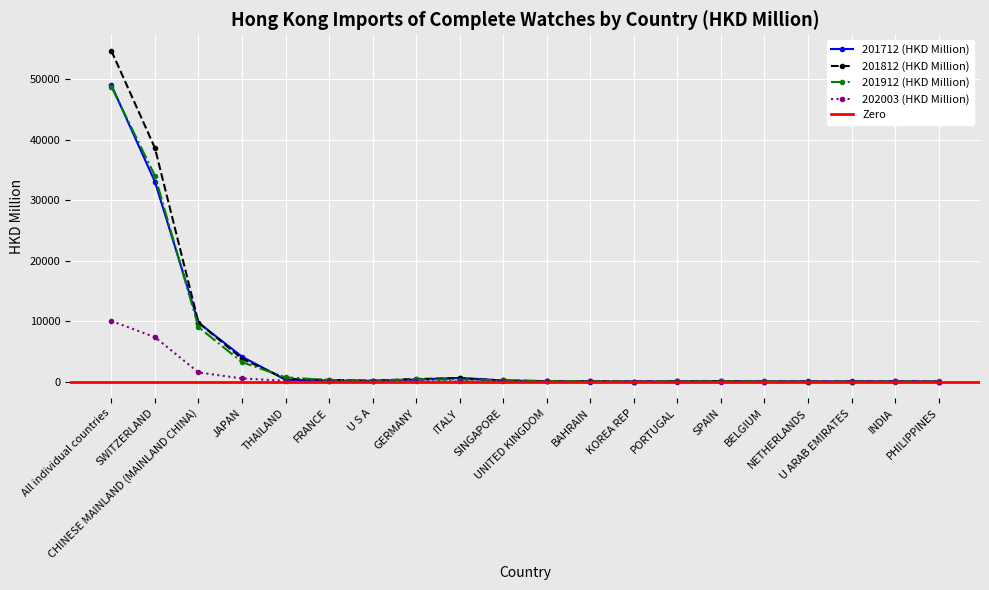

What is the difference between the 202003 (HKD Million) values at CHINESE MAINLAND (MAINLAND CHINA) and BAHRAIN?

1498.7